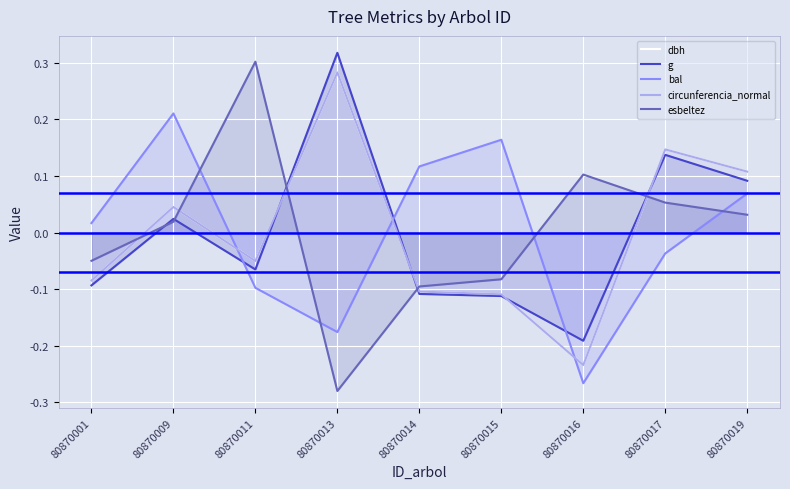

Does the chart display data point markers on the line(s)?

No